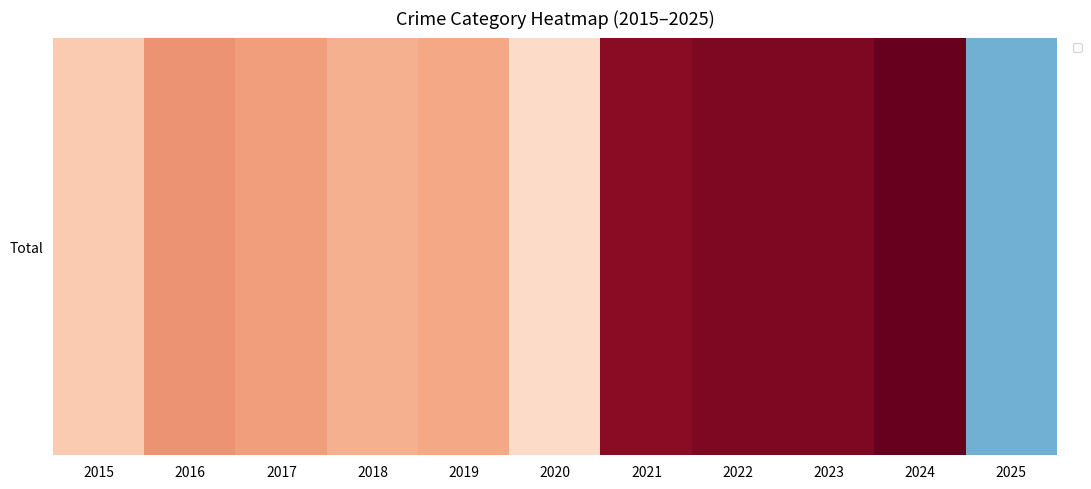

Which category has the highest value across all series?

2024